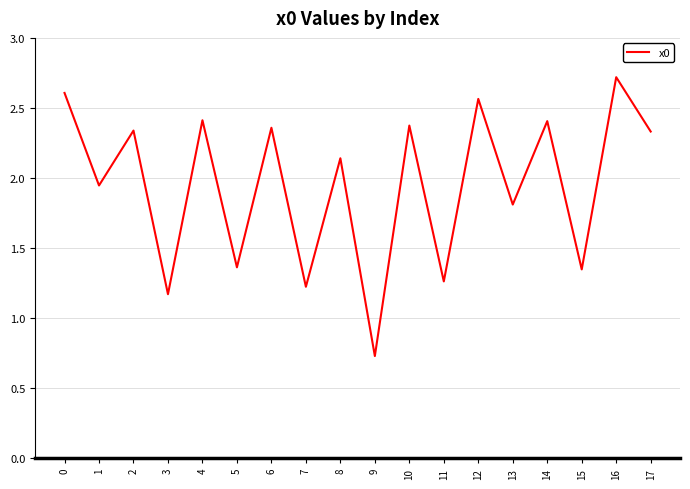

Approximately how many times larger is the value at 8 compared to 4?

0.9